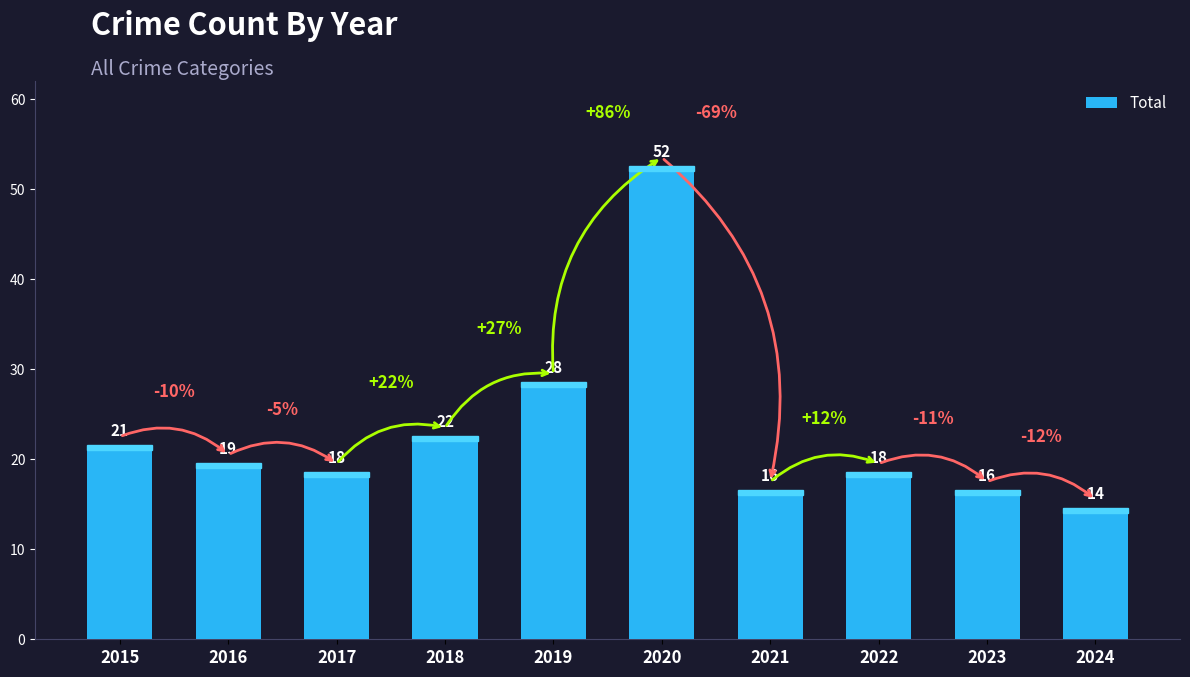

What is the difference between the maximum and minimum values?

38